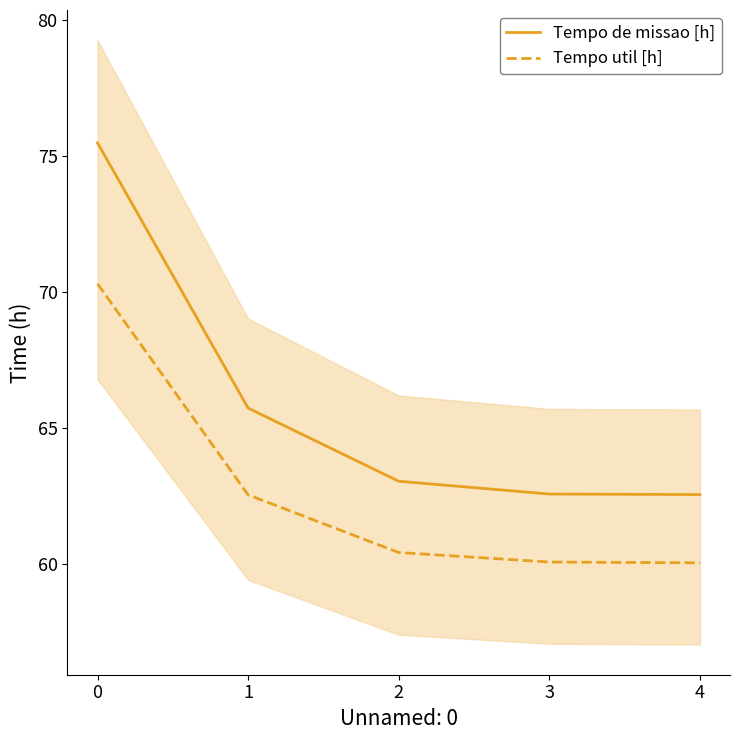

What are all the series names shown in the legend?

Tempo de missao [h], Tempo util [h]